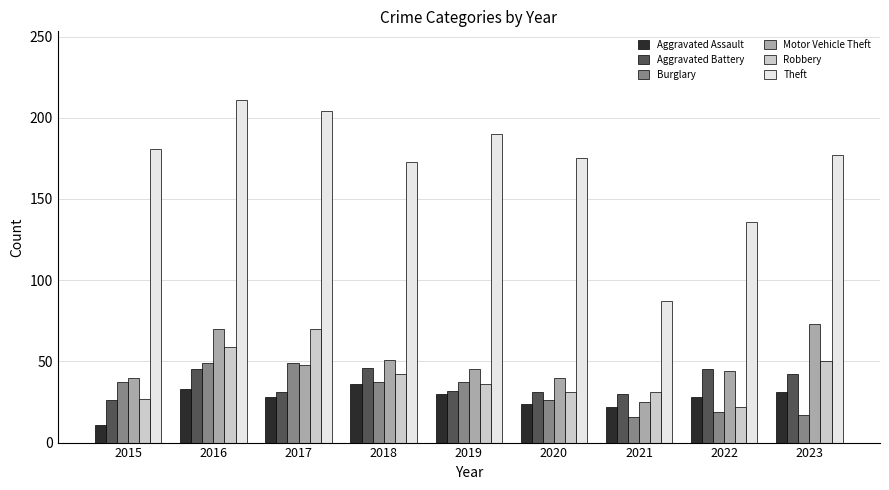

Which series has the widest spread of values?

Theft